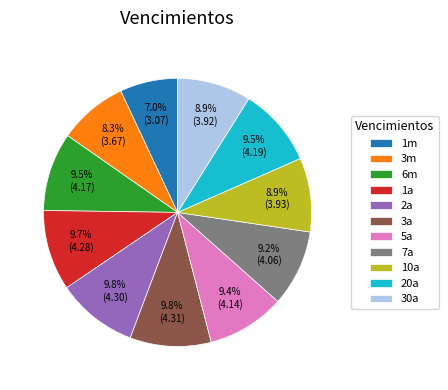

To the nearest percent, what is the difference between the largest and smallest slice percentages?

3%